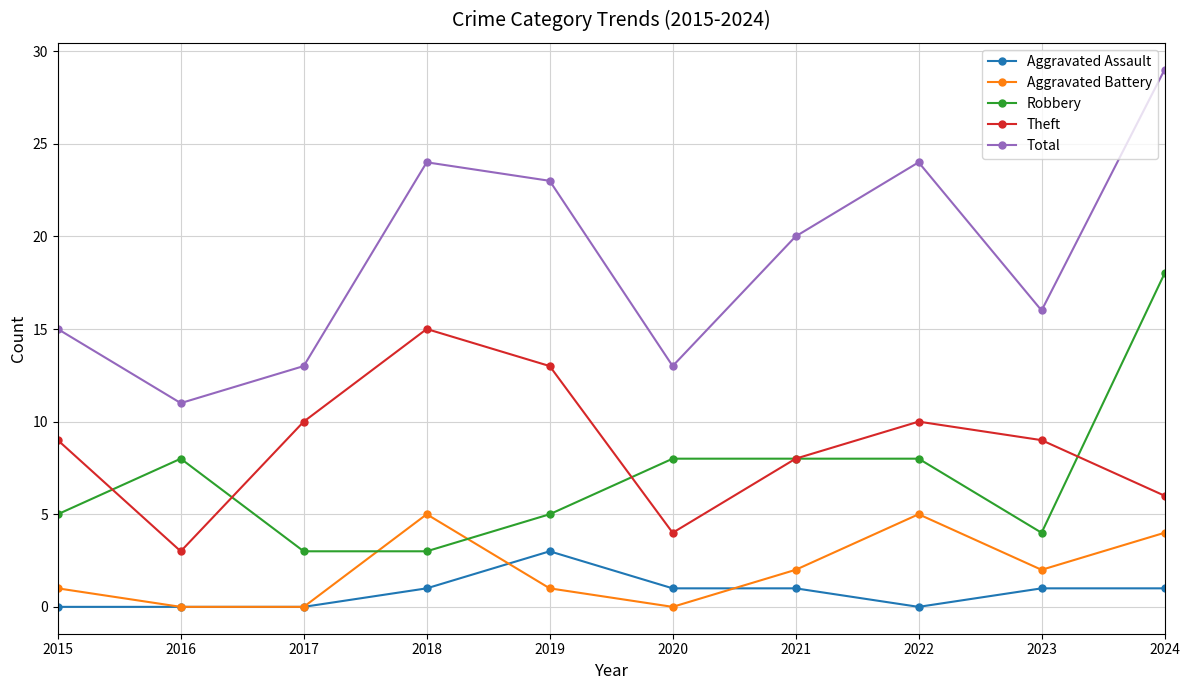

What is the value of the Total point at the 3rd from the left?

13